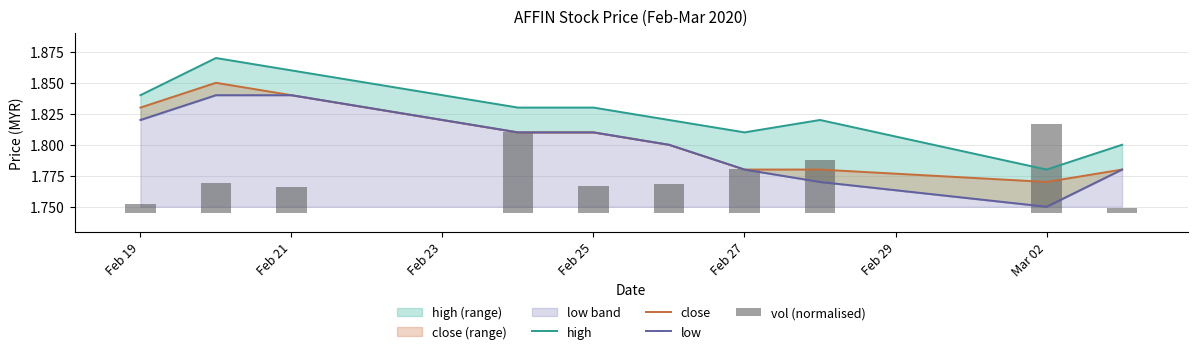

What is the greatest value displayed?

1.9